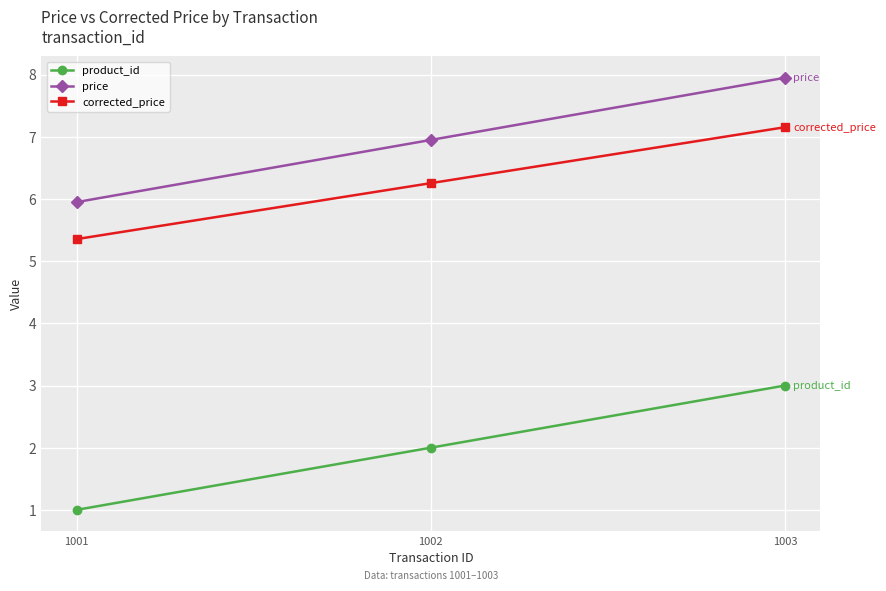

Read the price value at 1003.

8.0